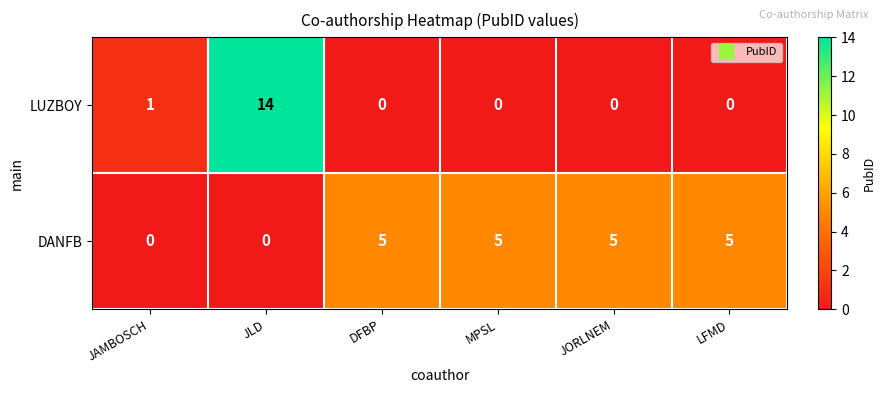

At which category is the sum across all series the highest?

JLD